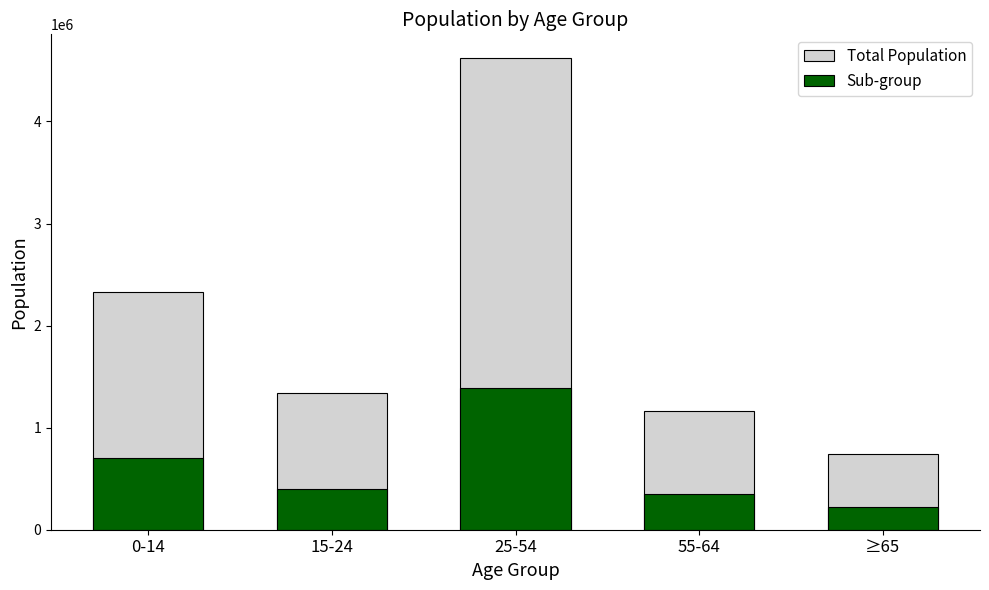

What is the value of the Total Population bar at the 2nd from the left?

1344212